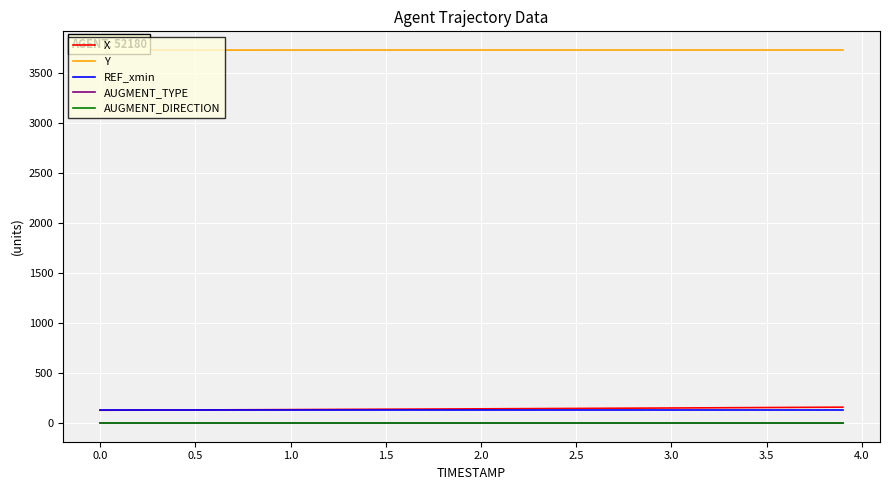

True or false: REF_xmin and AUGMENT_TYPE intersect in this chart.

False